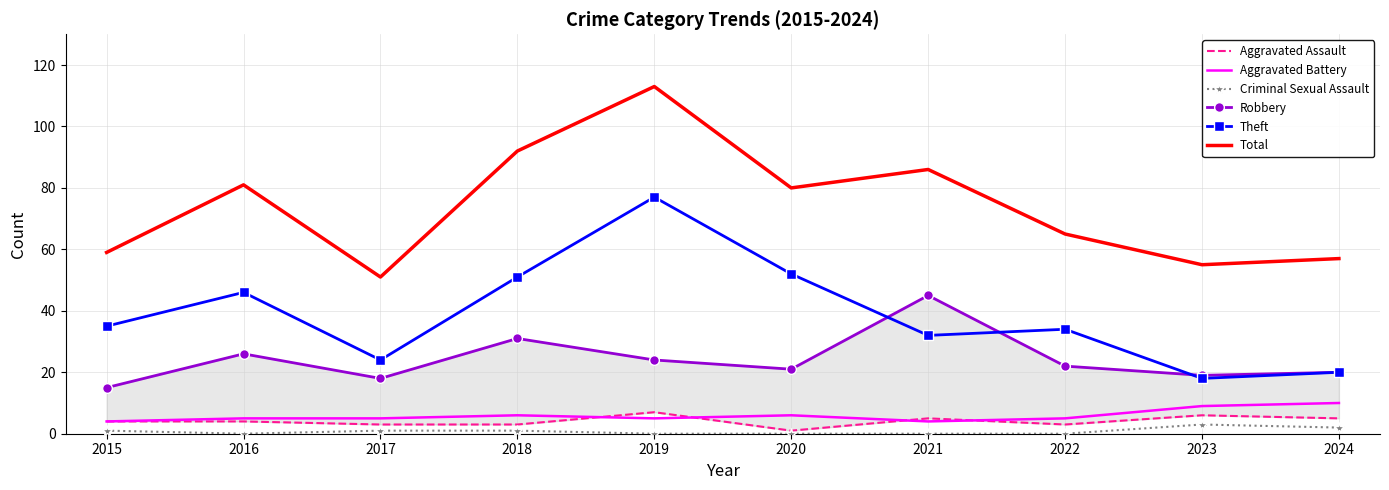

Reading right to left, transcribe all the data shown in this chart.

Aggravated Assault: 2024=5	2023=6	2022=3	2021=5	2020=1	2019=7	2018=3	2017=3	2016=4	2015=4
Aggravated Battery: 2024=10	2023=9	2022=5	2021=4	2020=6	2019=5	2018=6	2017=5	2016=5	2015=4
Criminal Sexual Assault: 2024=2	2023=3	2022=0	2021=0	2020=0	2019=0	2018=1	2017=1	2016=0	2015=1
Robbery: 2024=20	2023=19	2022=22	2021=45	2020=21	2019=24	2018=31	2017=18	2016=26	2015=15
Theft: 2024=20	2023=18	2022=34	2021=32	2020=52	2019=77	2018=51	2017=24	2016=46	2015=35
Total: 2024=57	2023=55	2022=65	2021=86	2020=80	2019=113	2018=92	2017=51	2016=81	2015=59